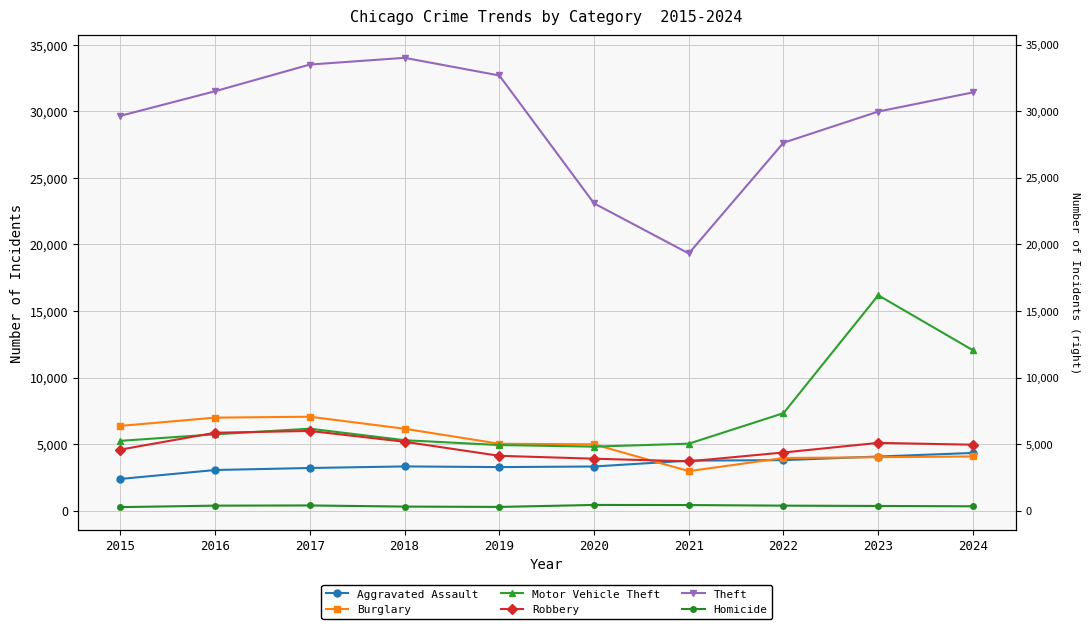

What is the value of the Motor Vehicle Theft point at the 10th from the left?

12048